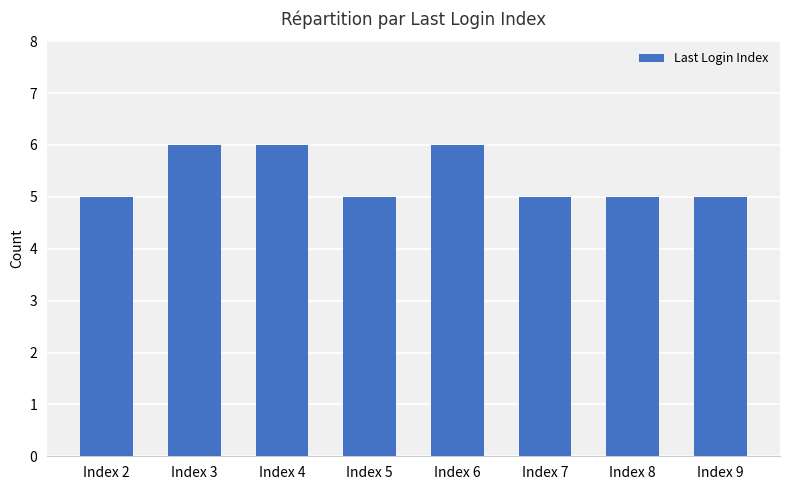

What is the greatest value displayed?

6